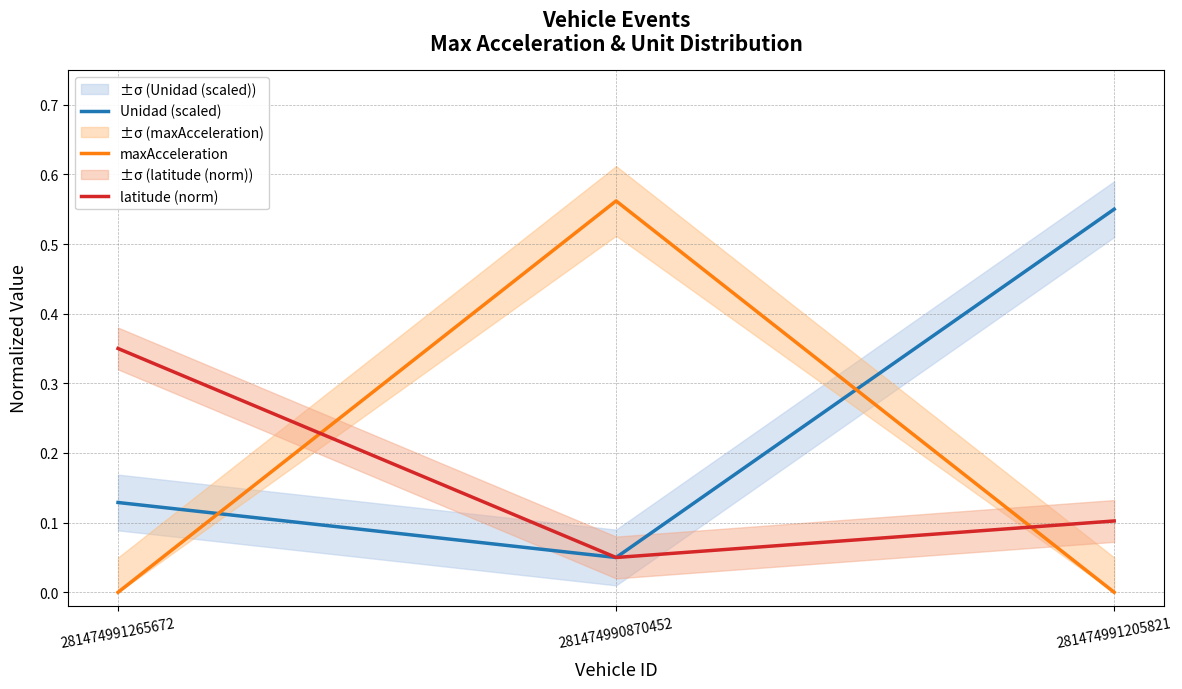

At which category does the chart reach its peak across all series?

281474990870452